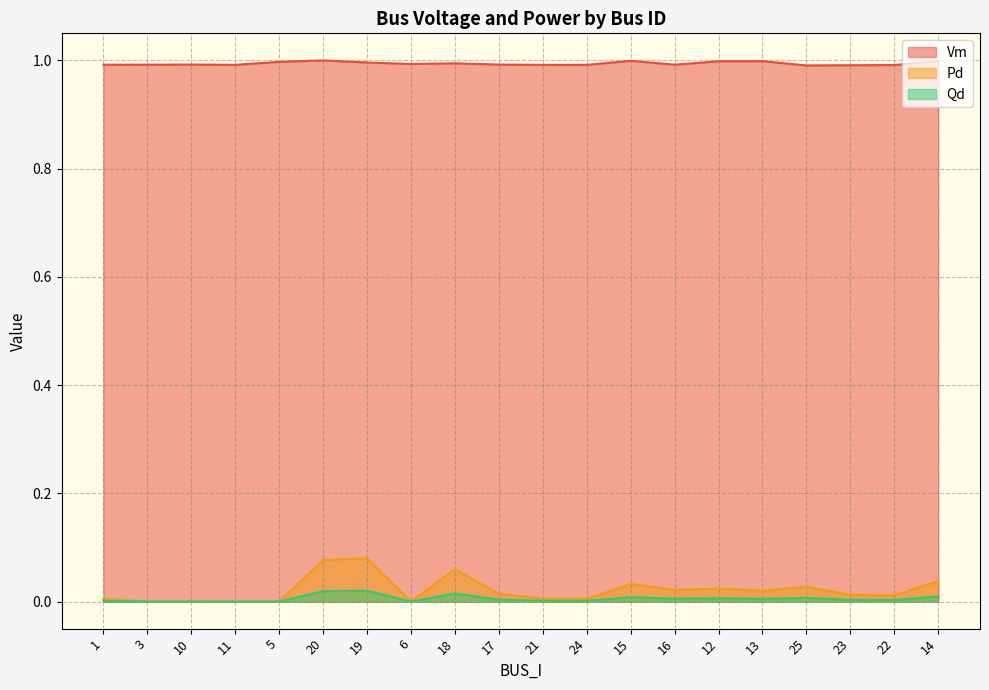

Which series has the largest range (max minus min)?

Pd